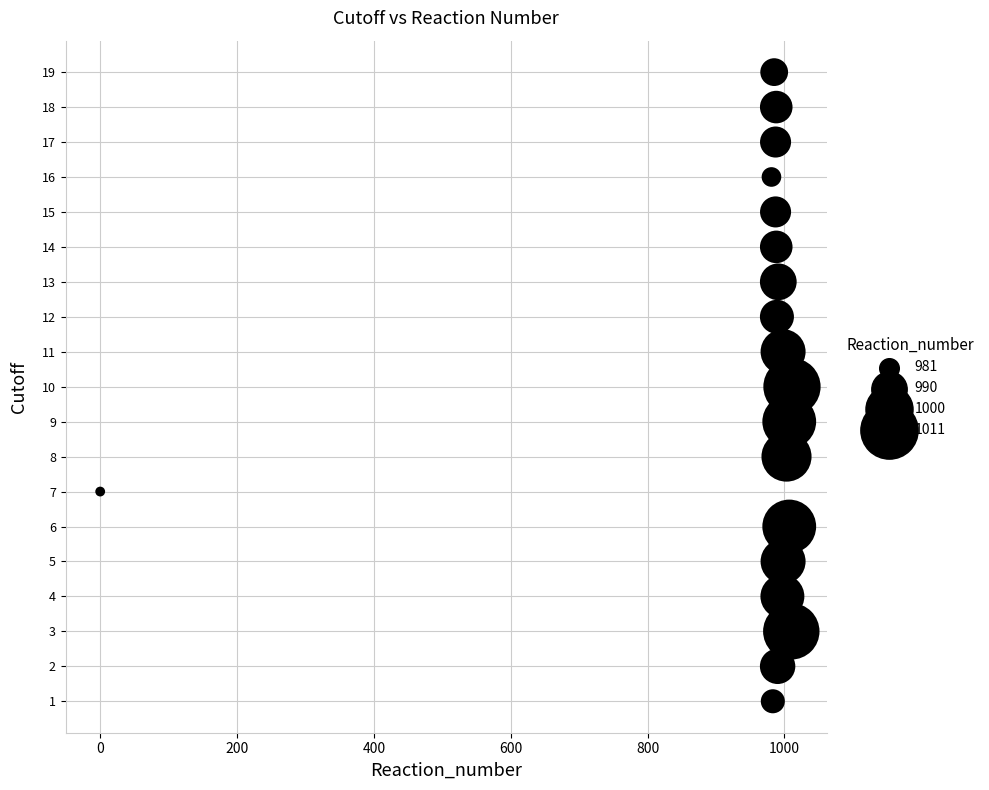

What is the range of Y values (max minus min)?

18